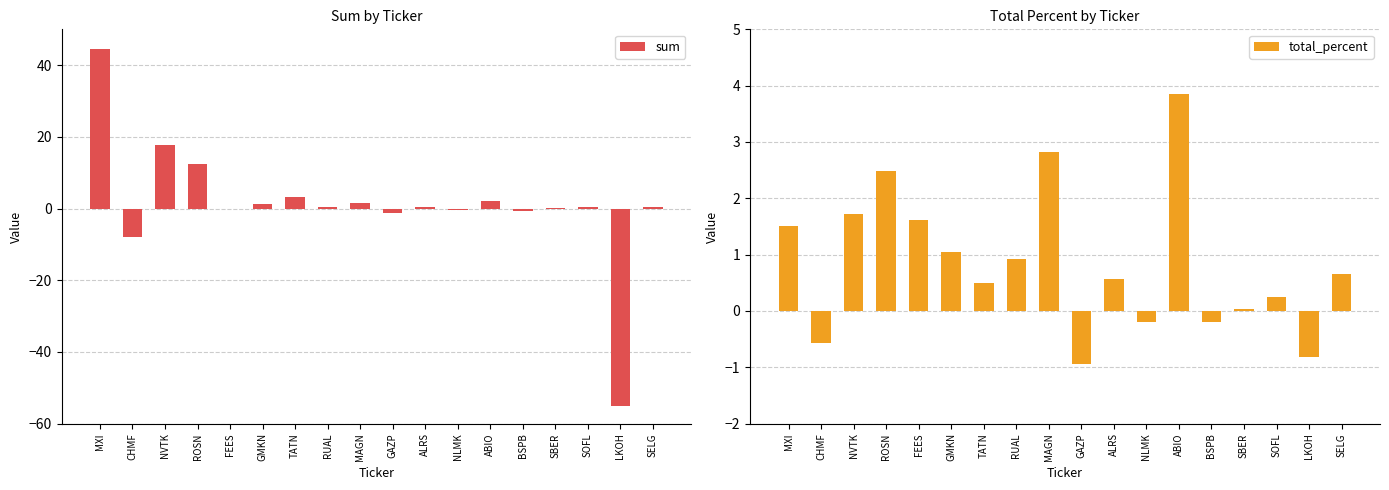

How many values in sum are below zero?

5